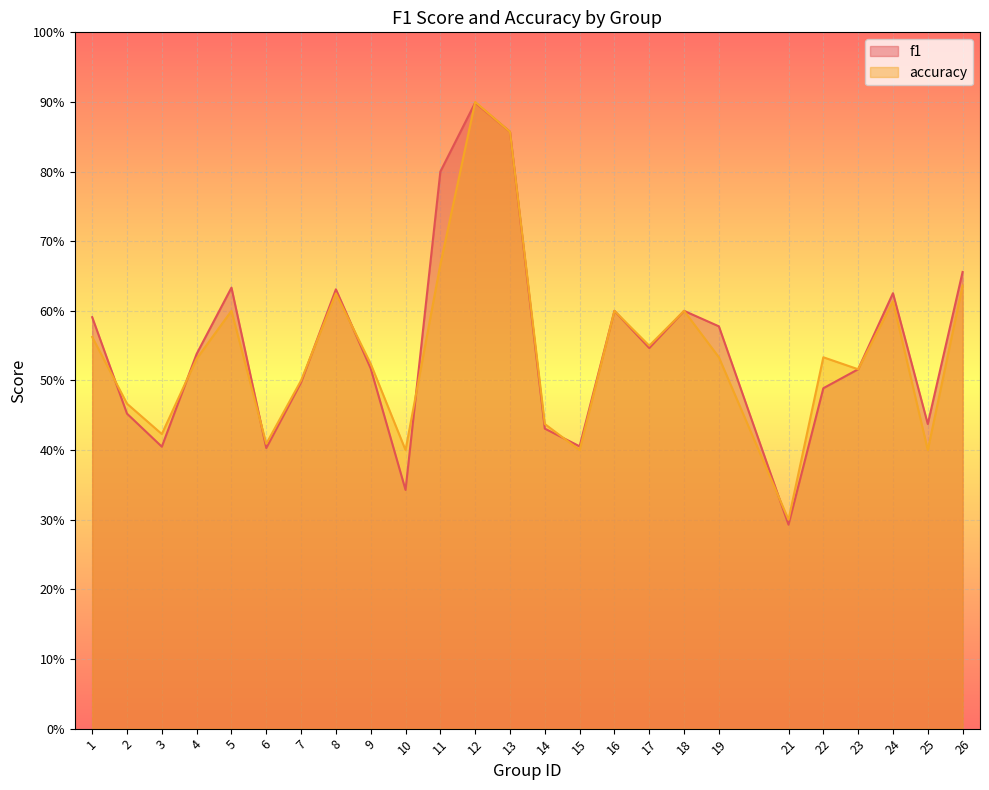

Count the f1 values in the range 0 to 1.

25